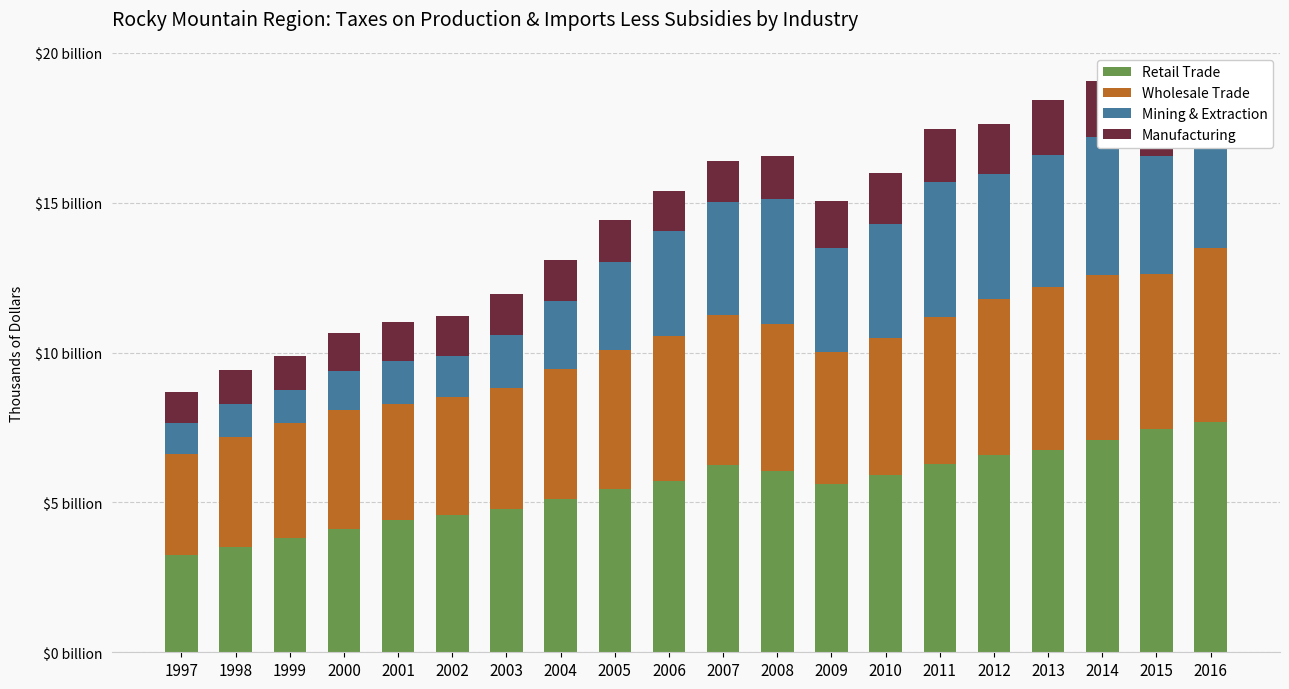

Is it true that Retail Trade equals 7.5 at 2009?

False